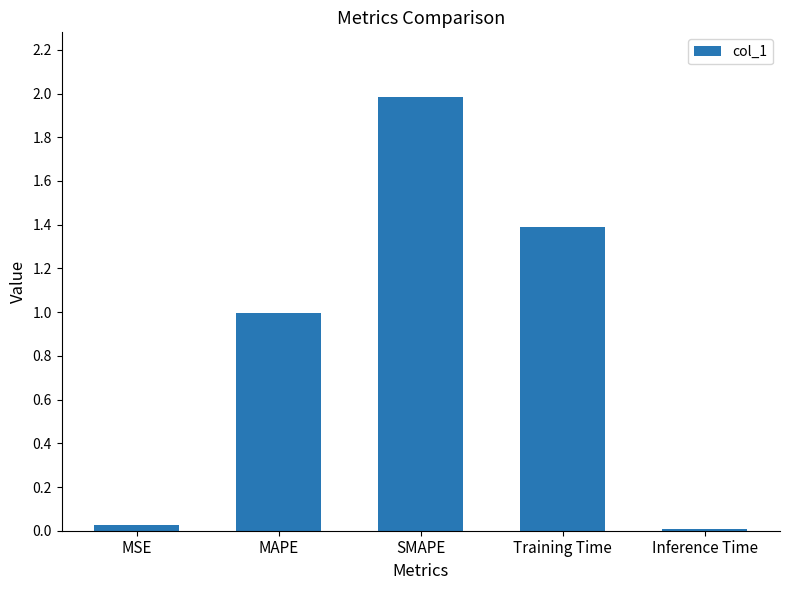

True or false: the data shows 2.0 at SMAPE.

True